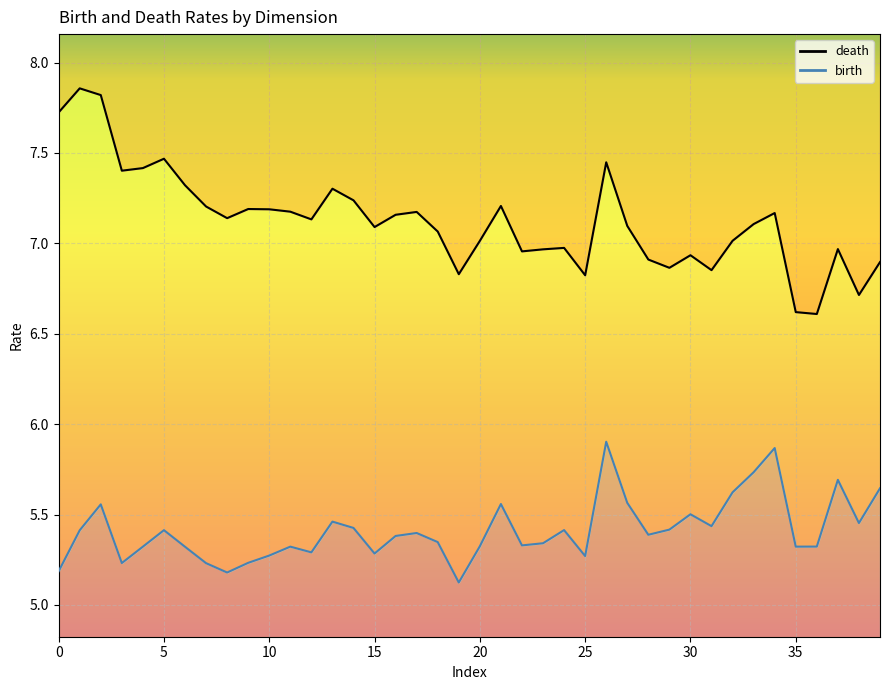

List the series in order of their overall mean, highest first.

death, birth